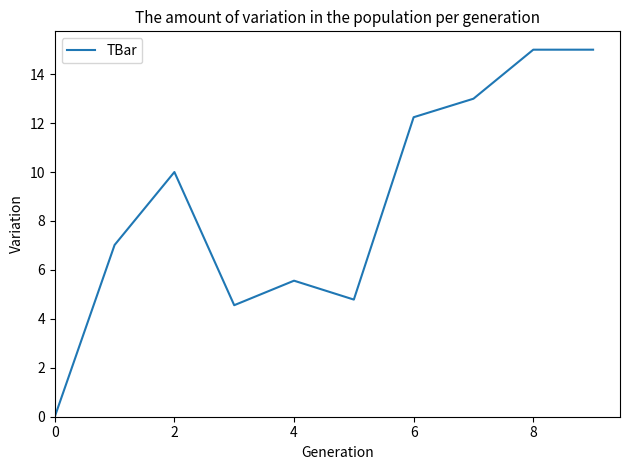

What is the greatest value displayed?

15.0